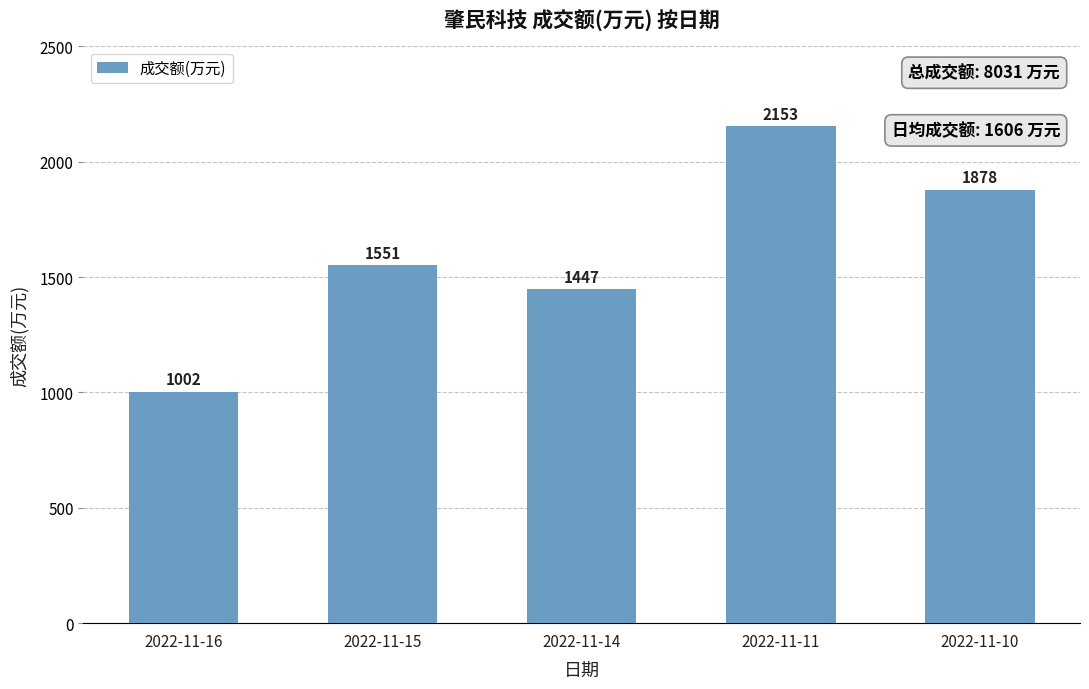

The chart shows a value of 861 at 2022-11-15. True or false?

False